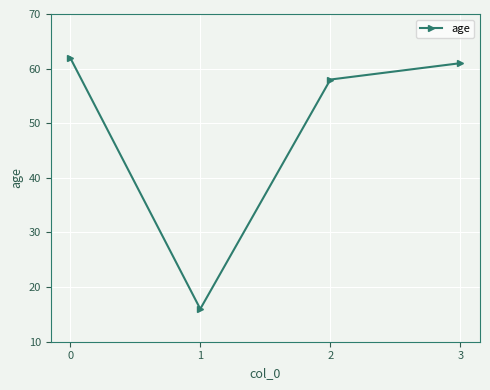

What is the change in value from 1 to 2?

+42